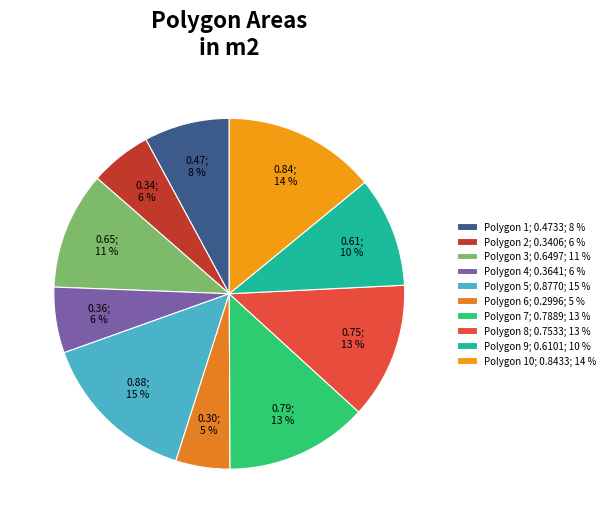

How many slices are in this pie chart?

10